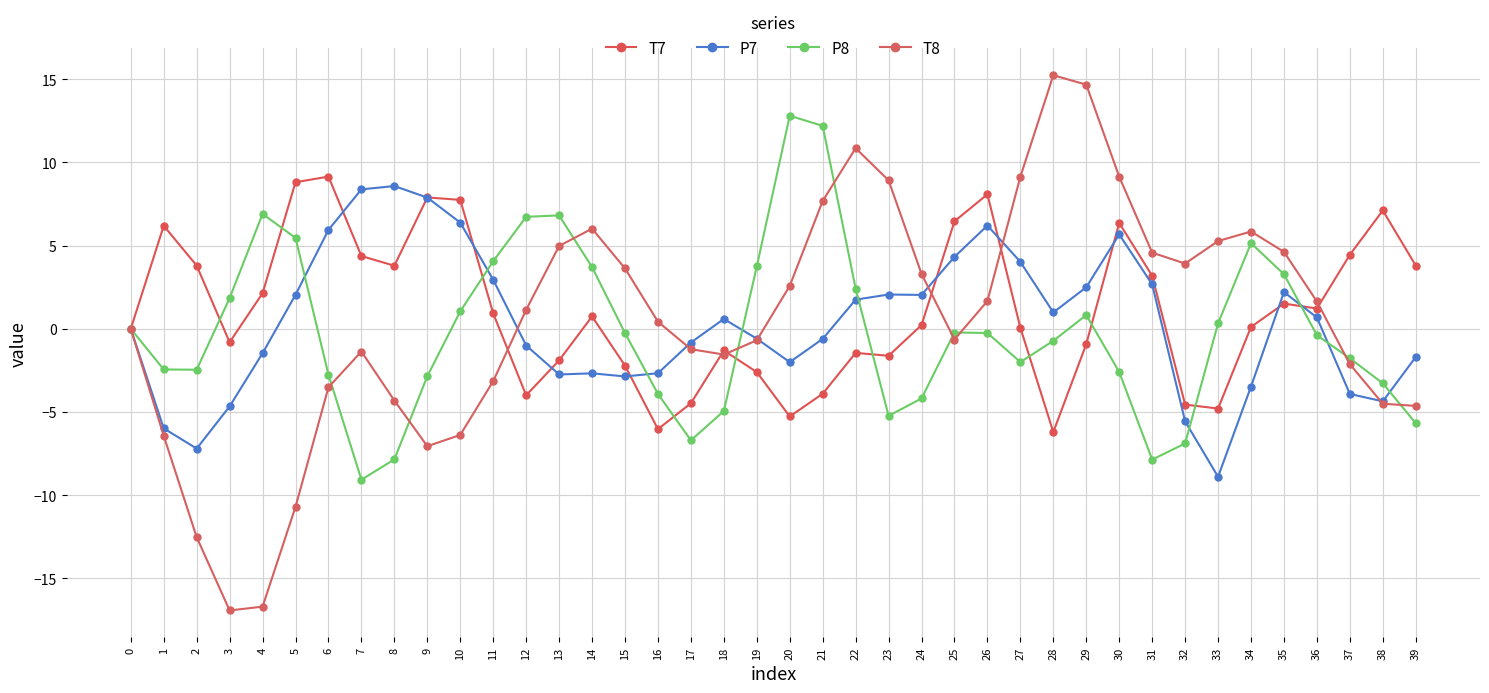

What is the difference between the maximum and minimum values in the P7 series?

17.5